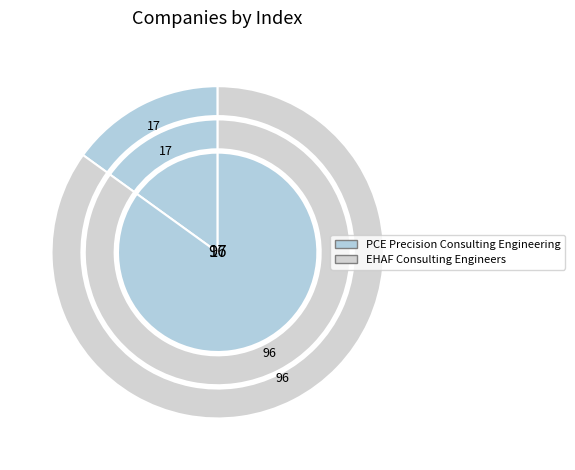

What is the majority slice?

EHAF Consulting Engineers